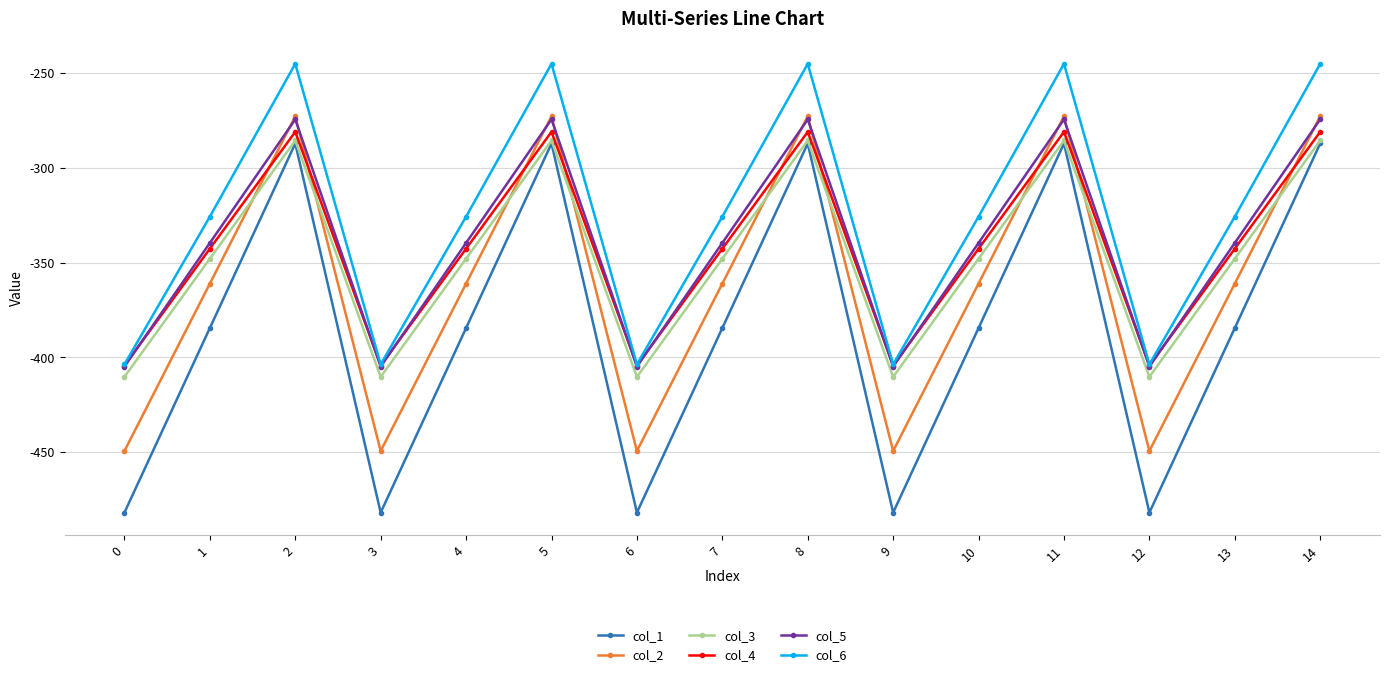

At 13, list the series in order from largest to smallest.

col_6, col_5, col_4, col_3, col_2, col_1